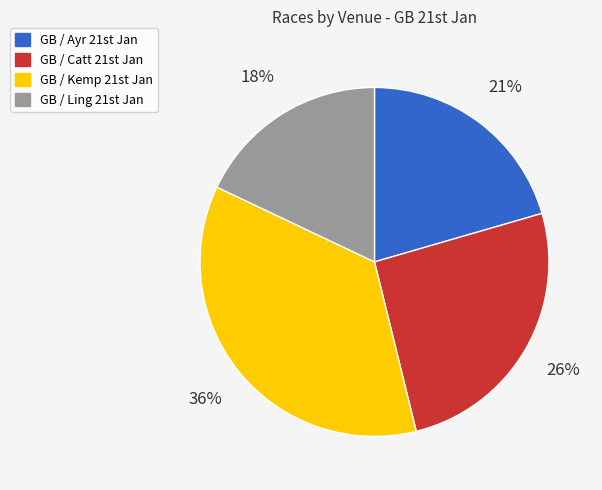

Which slice is the largest?

GB / Kemp 21st Jan